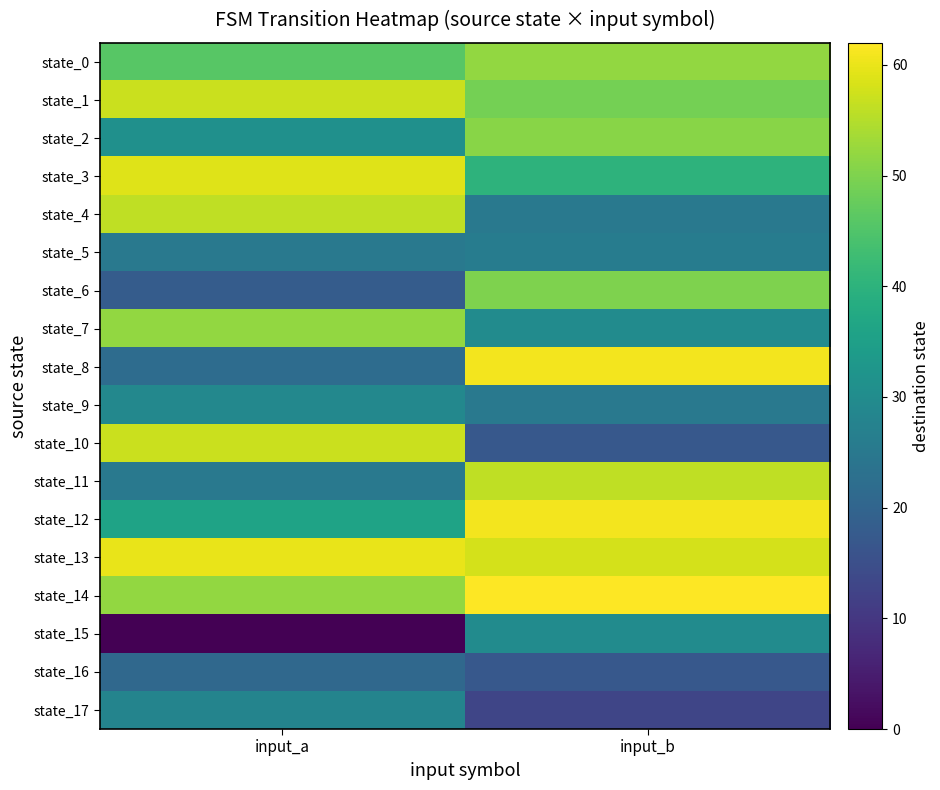

Count the number of categories in the chart.

2